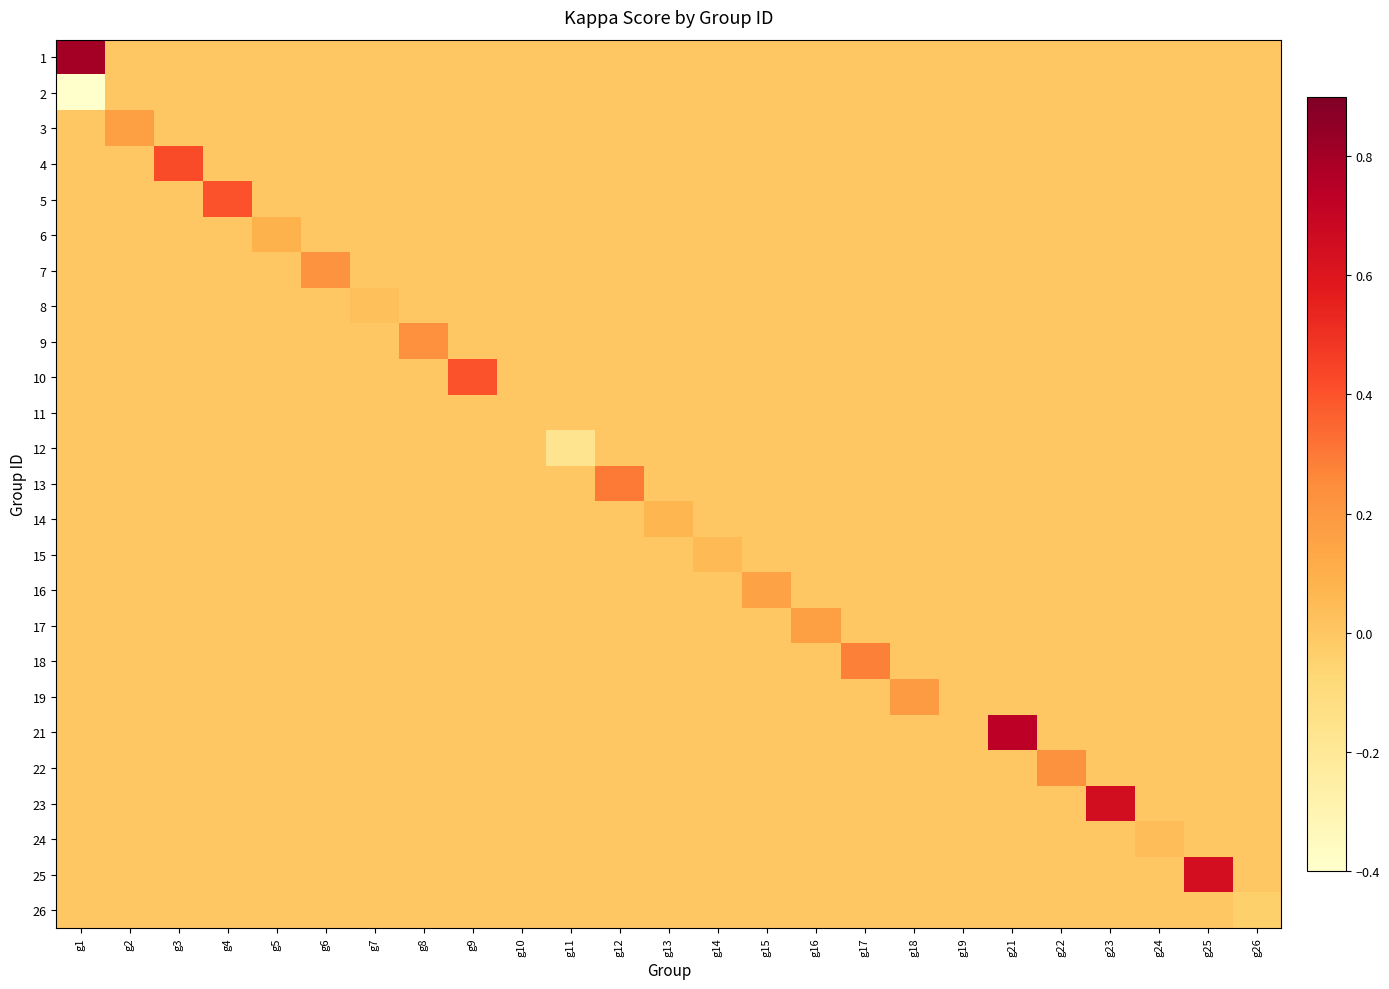

How many series are shown in this chart?

25